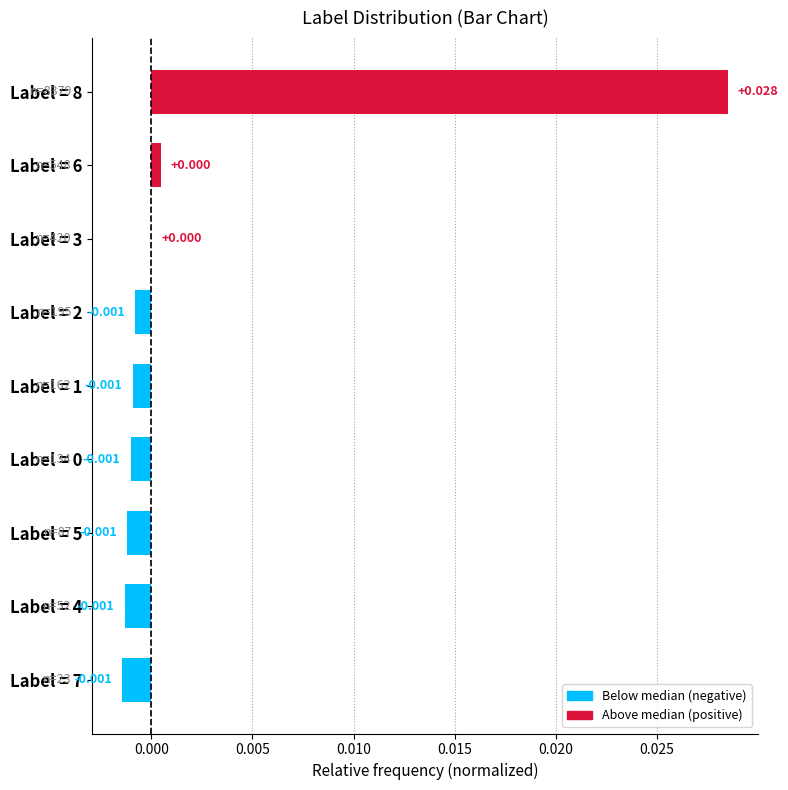

Count the number of categories in the chart.

9